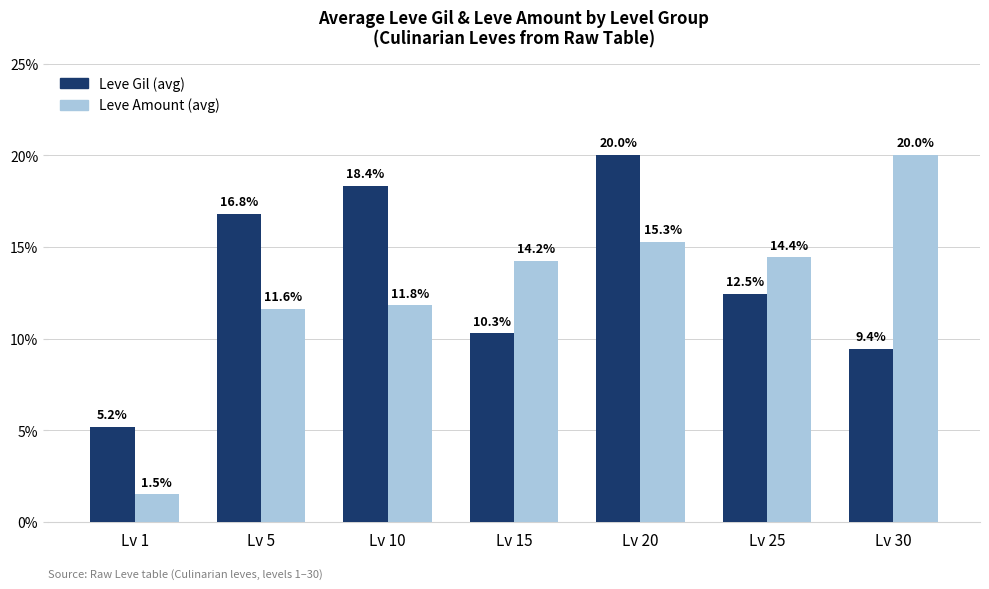

What is the sum of the Leve Gil (avg) values at Lv 20 and Lv 30?

29.4